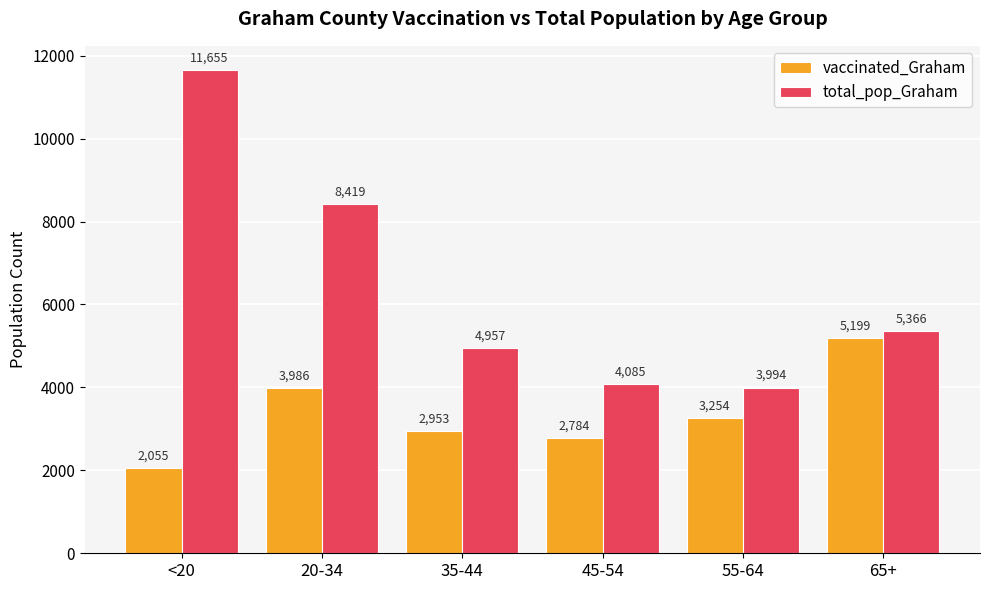

At how many categories does at least one series exceed 8252?

2